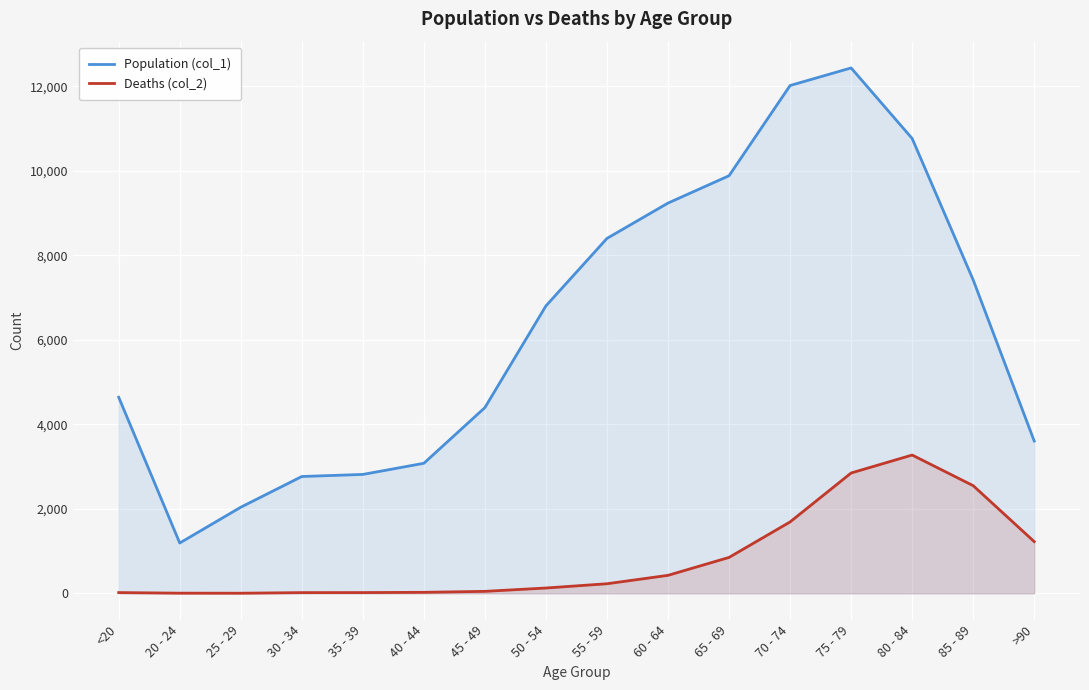

What position from the left is 80 - 84?

14